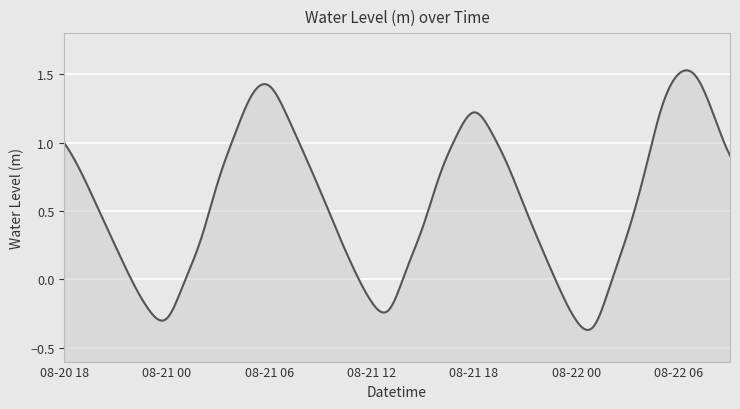

What is the label of the 33rd point from the right?

2025-08-21 01:00